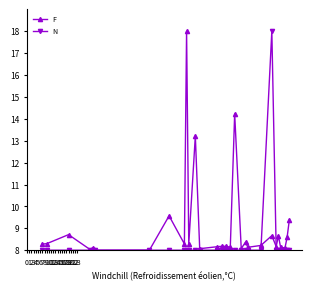

At how many categories does at least one series exceed 10?

4